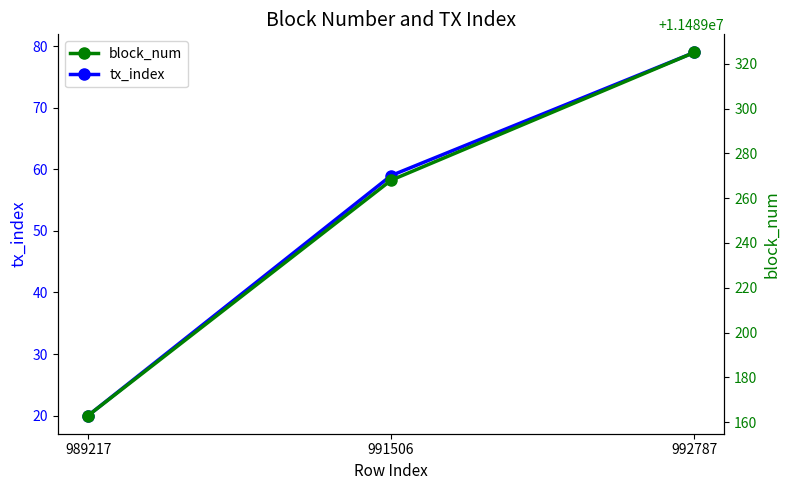

Reading right to left, list all the values displayed in this chart.

tx_index: 992787=79	991506=59	989217=20
block_num: 992787=11489325	991506=11489268	989217=11489163